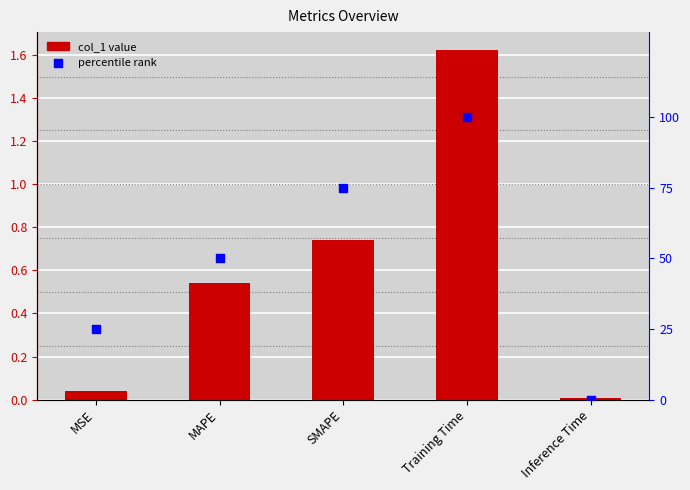

At how many categories does at least one series exceed 35?

3